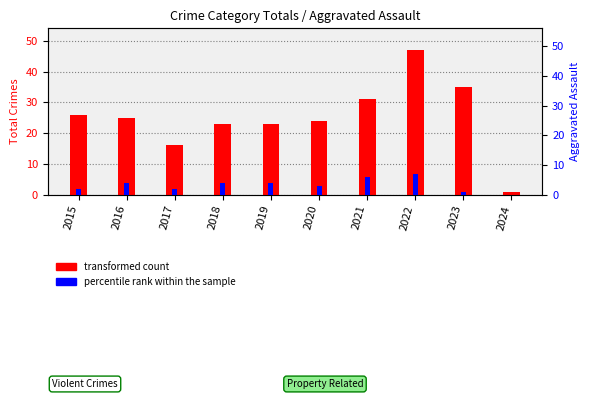

How many positive values does the percentile rank within the sample series have?

9